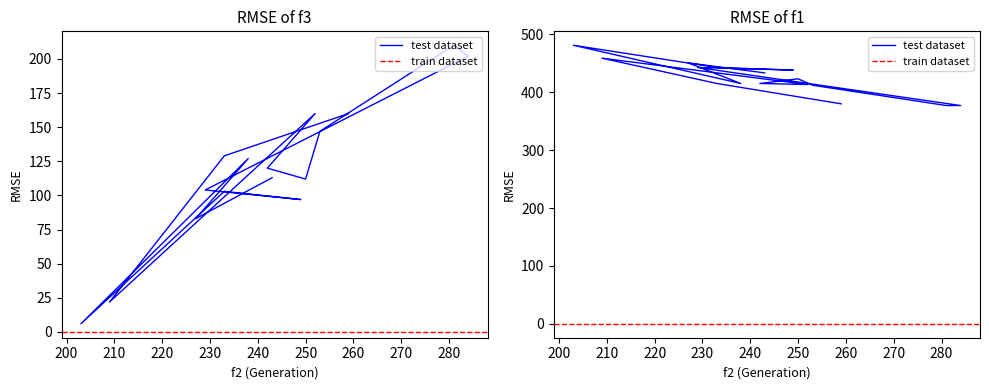

What is the label of the 12th point from the left?

233